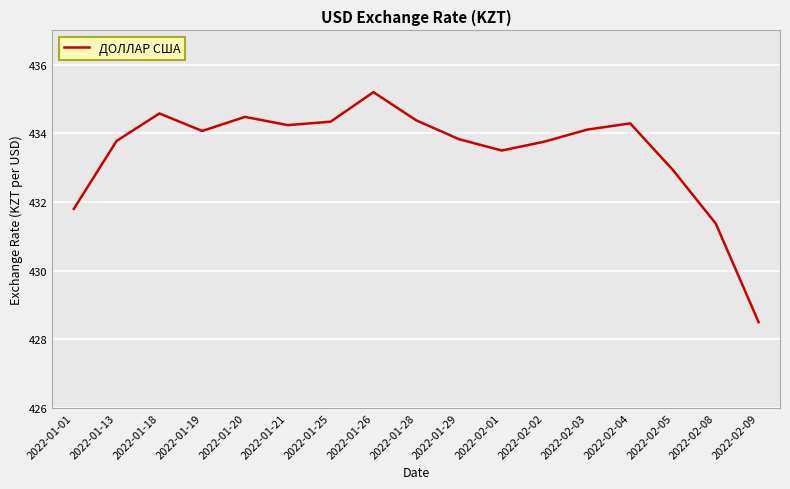

Where does the data first go above 434?

2022-01-18